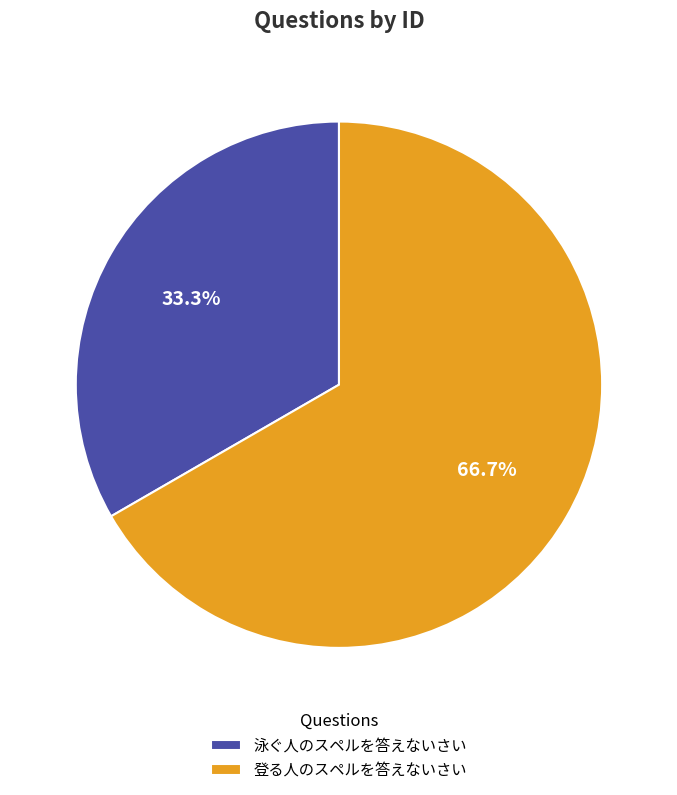

True or false: 登る人のスペルを答えないさい accounts for 73% of the total.

False